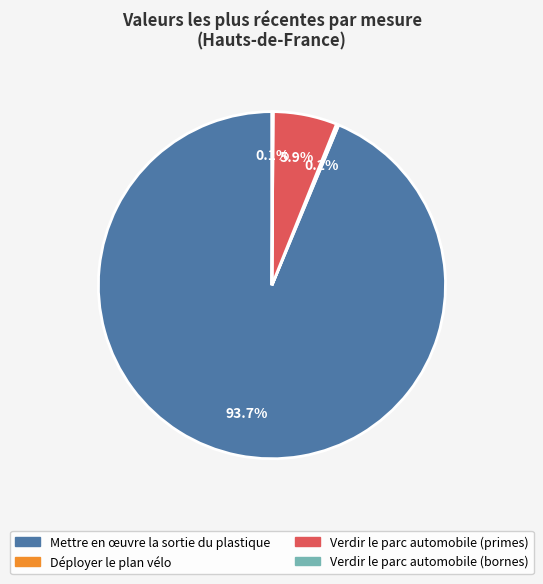

Which category has the biggest portion of the pie?

Mettre en œuvre la sortie du plastique